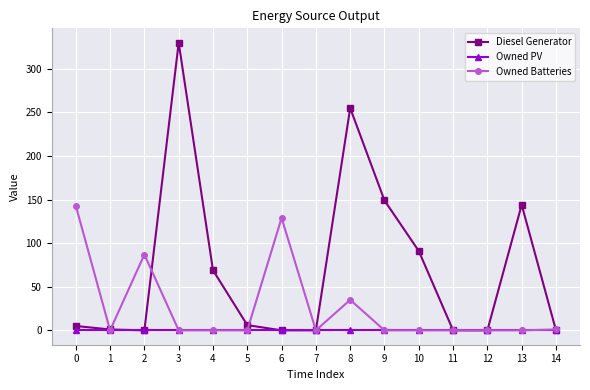

Between 4 and 9, which series saw the biggest shift?

Diesel Generator